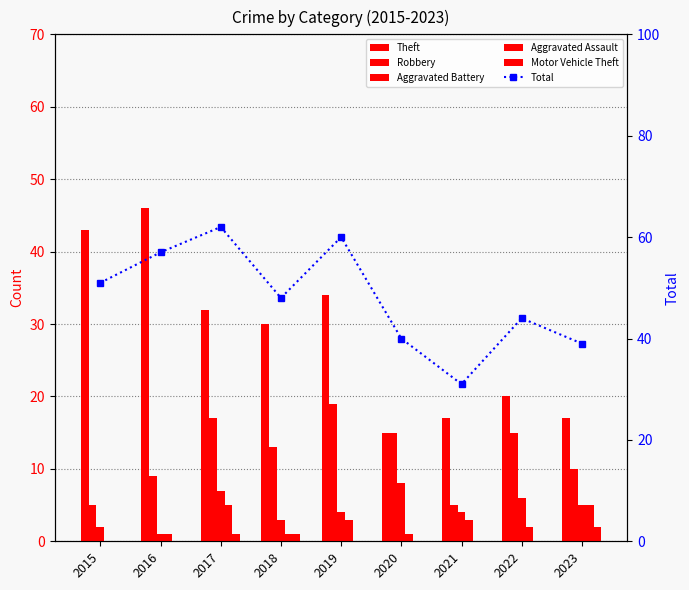

Which series has the largest range (max minus min)?

Theft